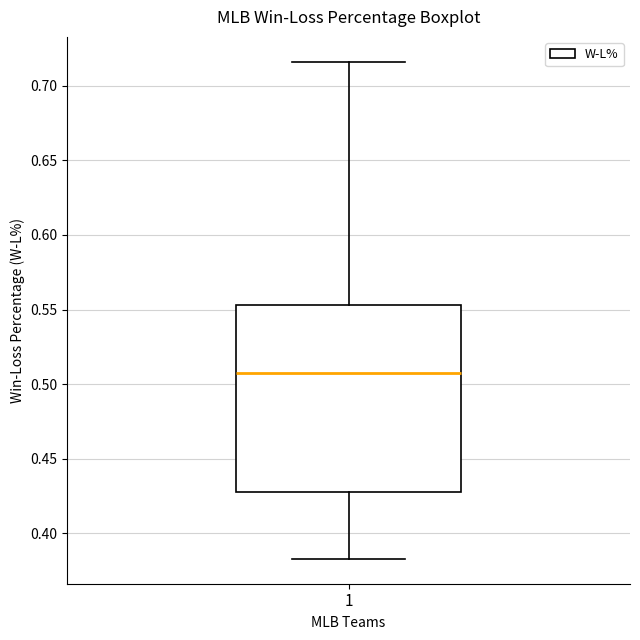

Where does the upper whisker of the box at x = 1 end on the y-axis? The values are not printed on the chart, so give them approximately, as read against the axis.

0.715